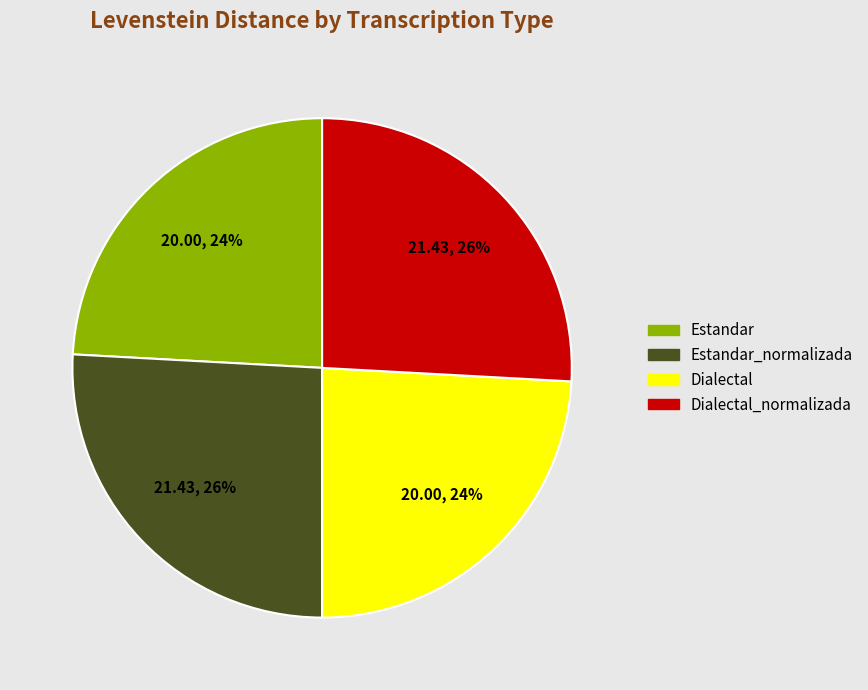

Is there a majority slice in this chart?

No